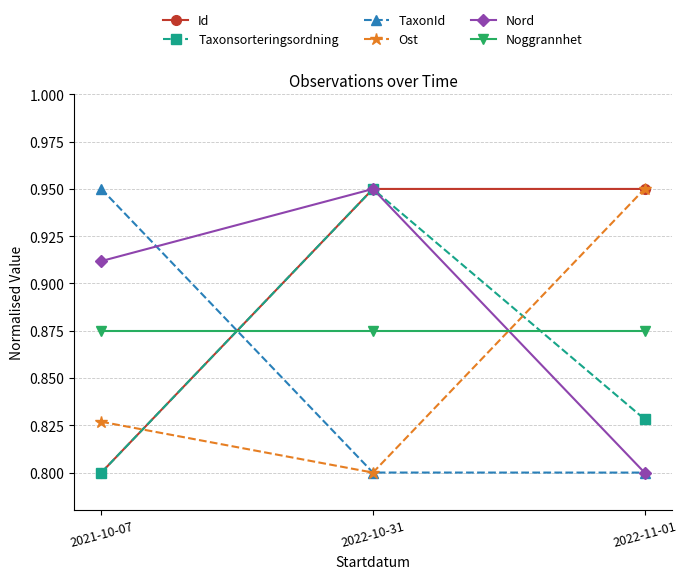

What is the label of the 3rd point from the right?

2021-10-07